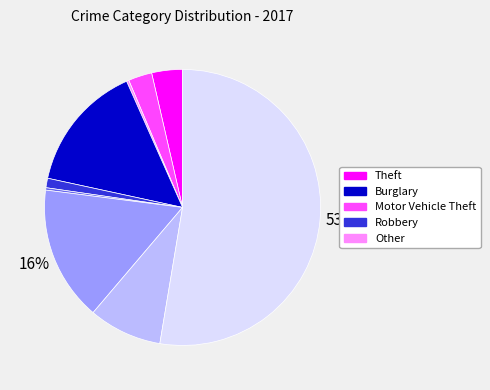

Is there a majority slice in this chart?

Yes